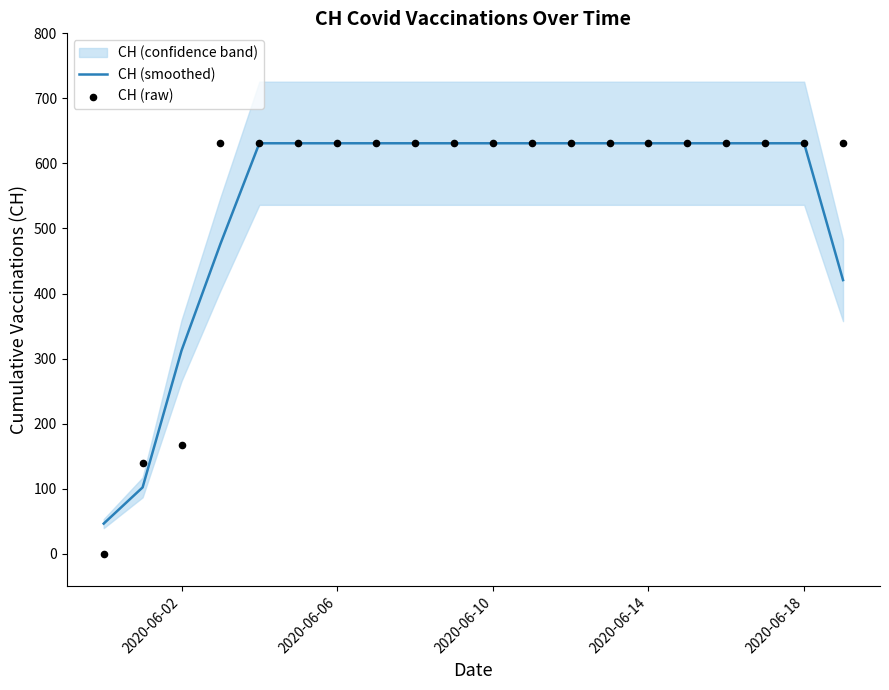

Which series contains the highest Y value?

CH (smoothed)